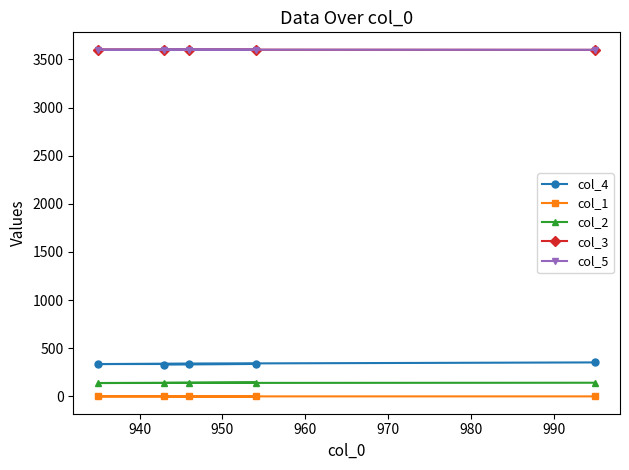

At how many categories does at least one series exceed 1730?

5